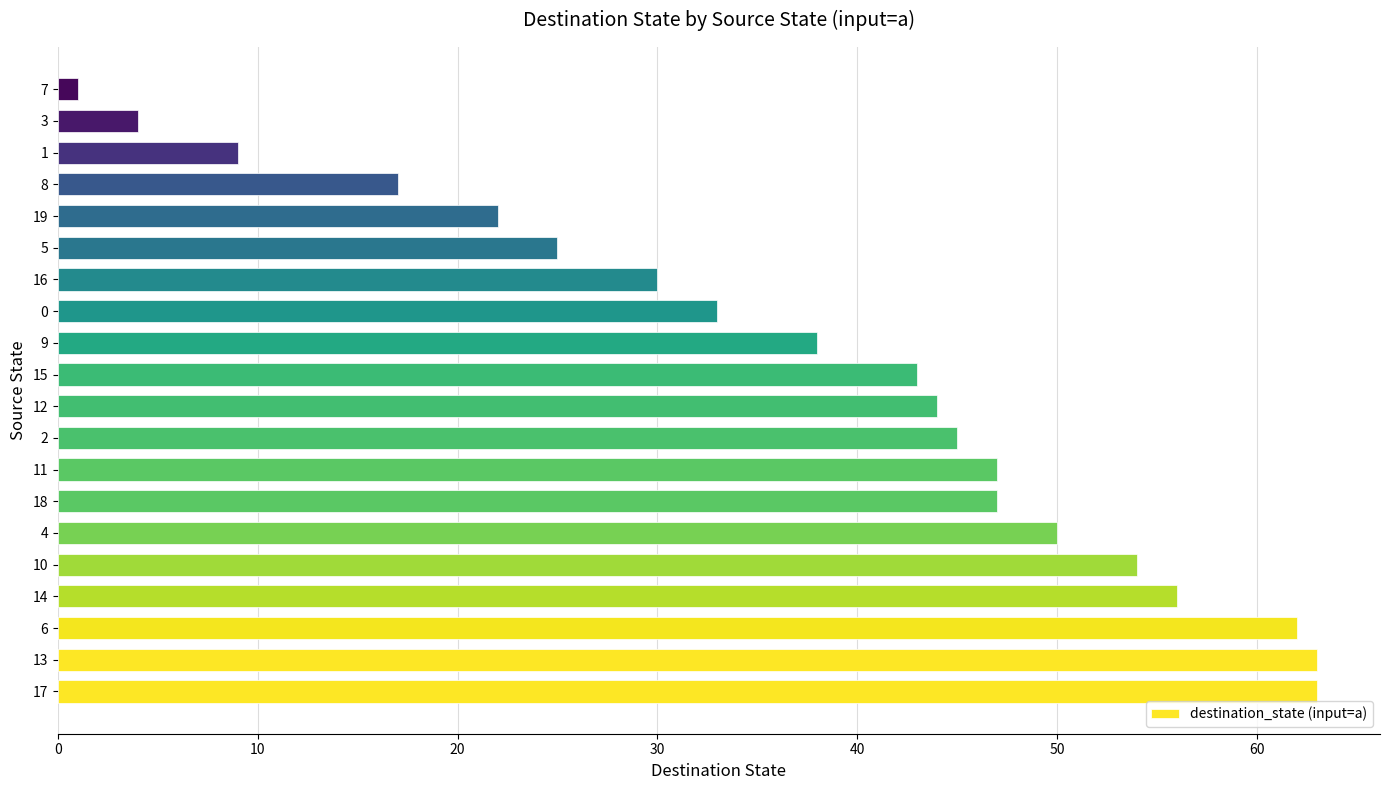

How many categories are shown in the chart?

20